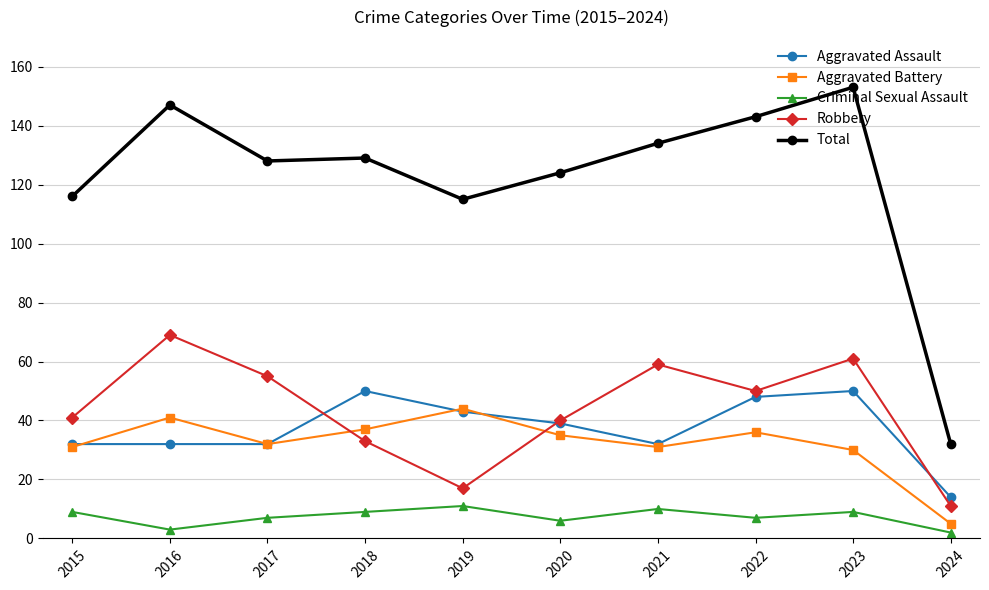

True or false: Criminal Sexual Assault and Robbery cross at least once.

False